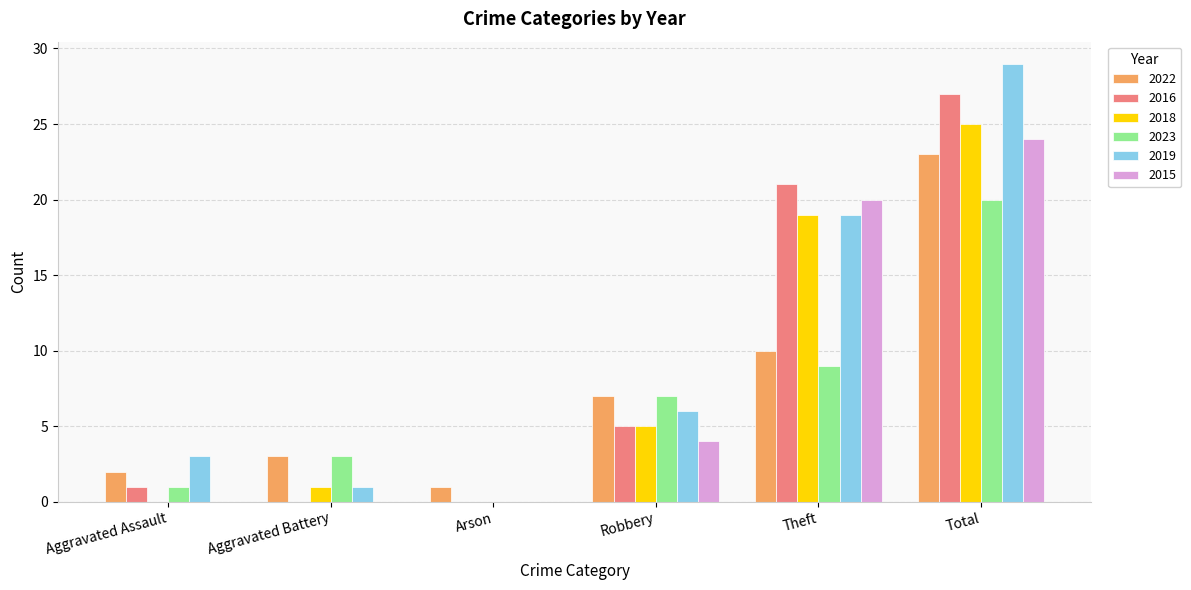

Are the bars horizontal?

No